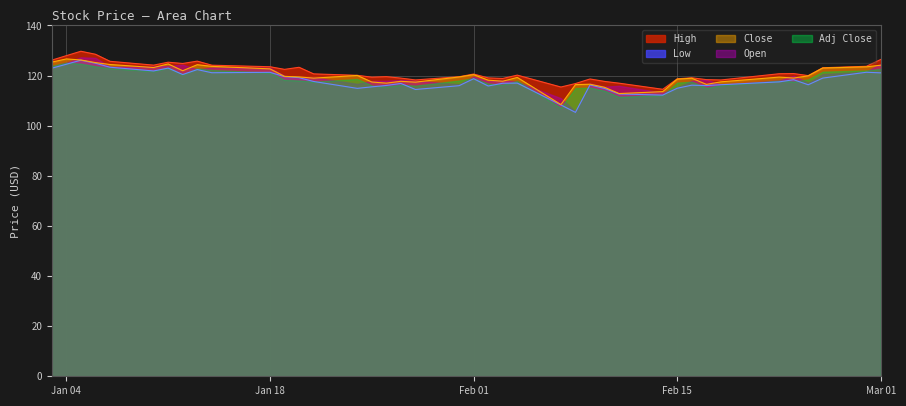

Is the value of Close at 2022-01-25 greater than the value of High at 2022-01-25?

No